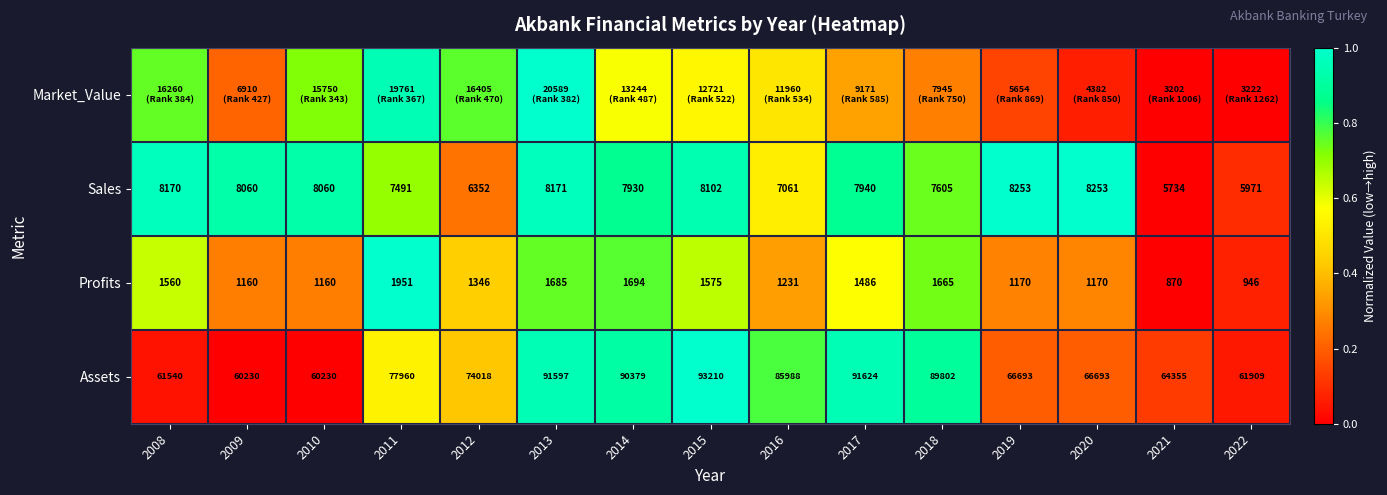

Is the value of Assets at 2010 greater than the value of Profits at 2021?

Yes